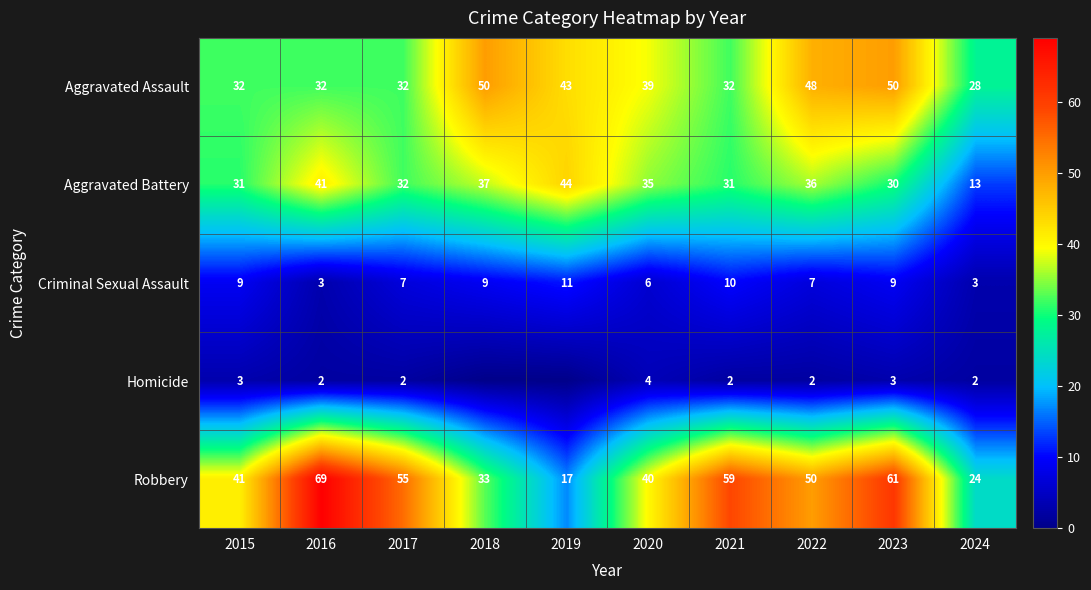

At 2020, list the series in order from largest to smallest.

Robbery, Aggravated Assault, Aggravated Battery, Criminal Sexual Assault, Homicide